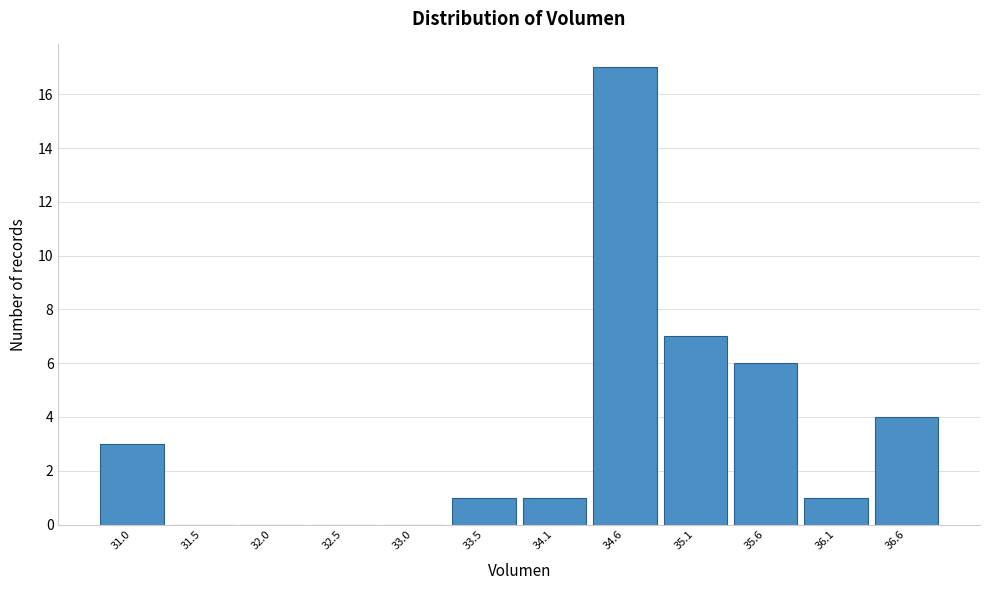

Reading left to right, transcribe this chart: for each bar, give the range it covers on the x-axis and its height. Neither the bar edges nor the heights are printed on the chart, so give them approximately, as read against the axes.

30.7 to 31.2: 3
31.2 to 31.7: 0
31.7 to 32.2: 0
32.2 to 32.8: 0
32.8 to 33.3: 0
33.3 to 33.8: 1
33.8 to 34.3: 1
34.3 to 34.8: 17
34.8 to 35.3: 7
35.3 to 35.9: 6
35.9 to 36.4: 1
36.4 to 36.9: 4